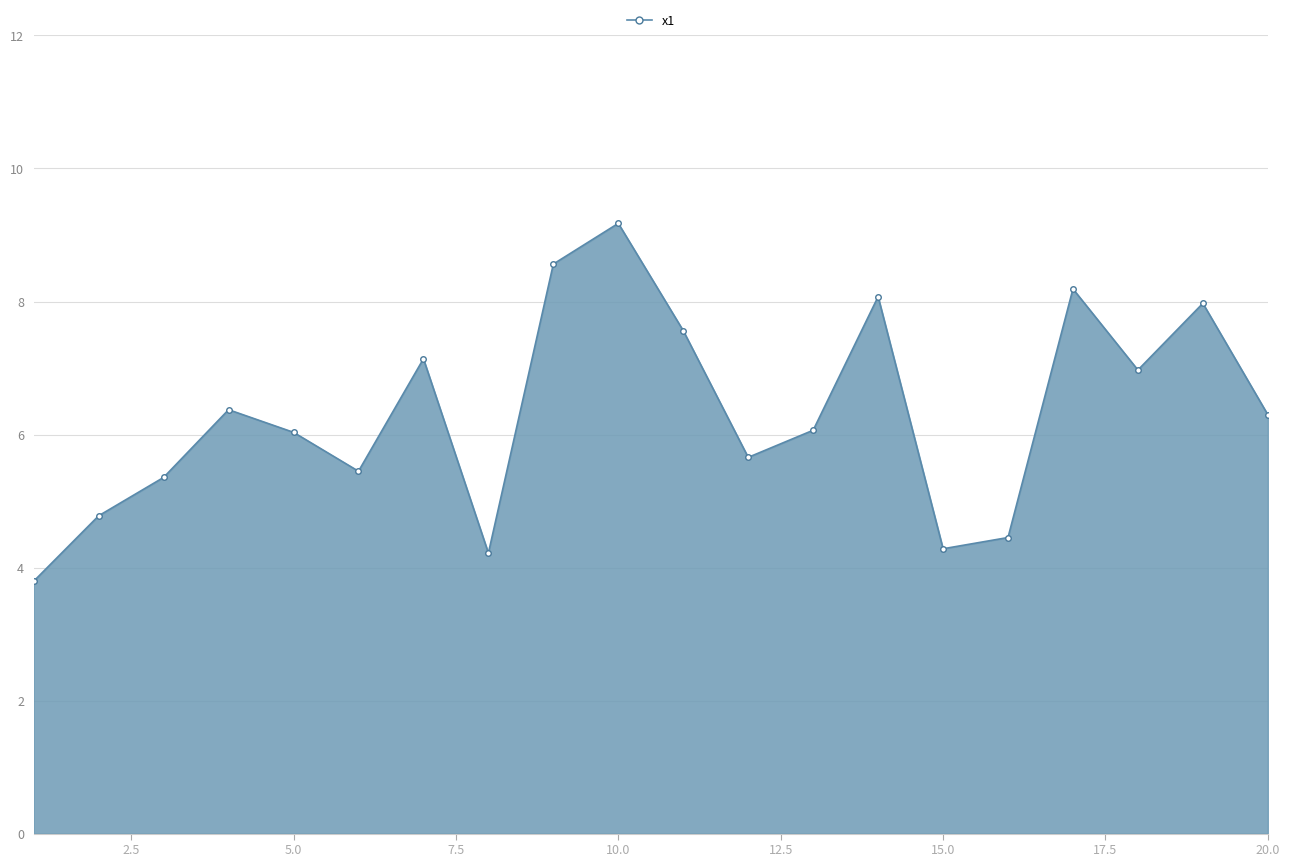

What is the maximum value shown in the chart?

9.2